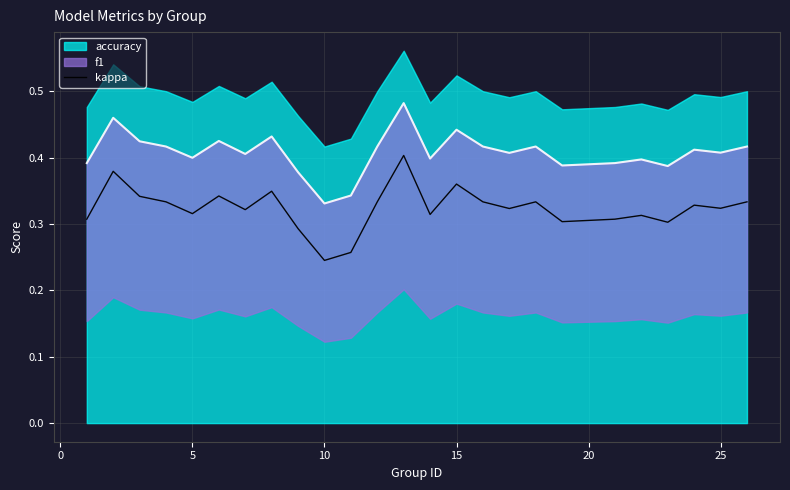

How many points are lower than both their immediate neighbors (excluding endpoints)?

8